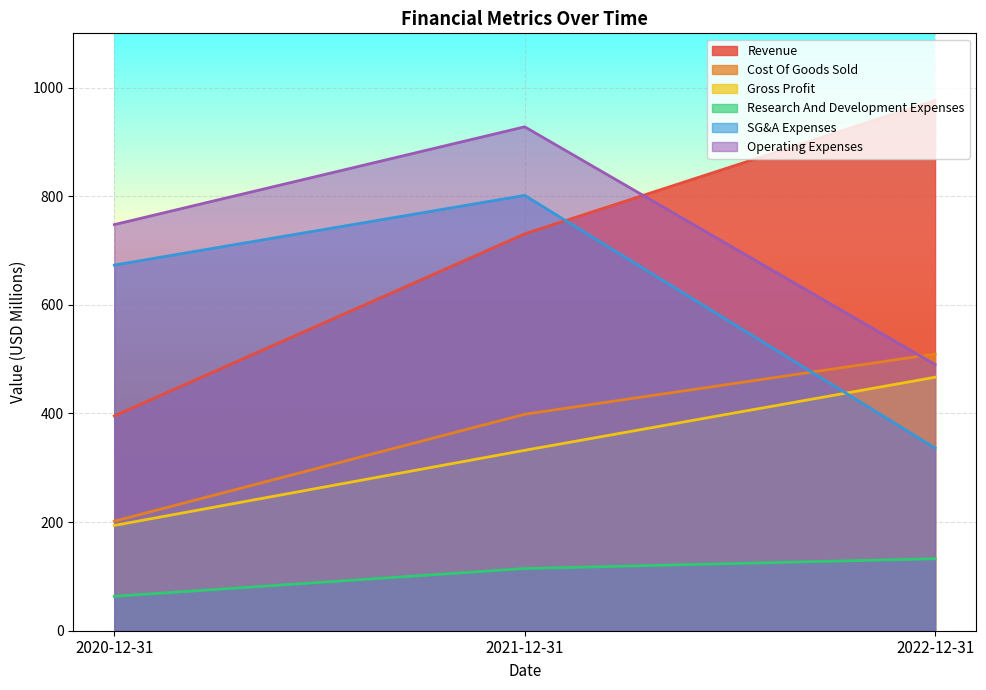

What is the maximum value shown in the chart?

976.3